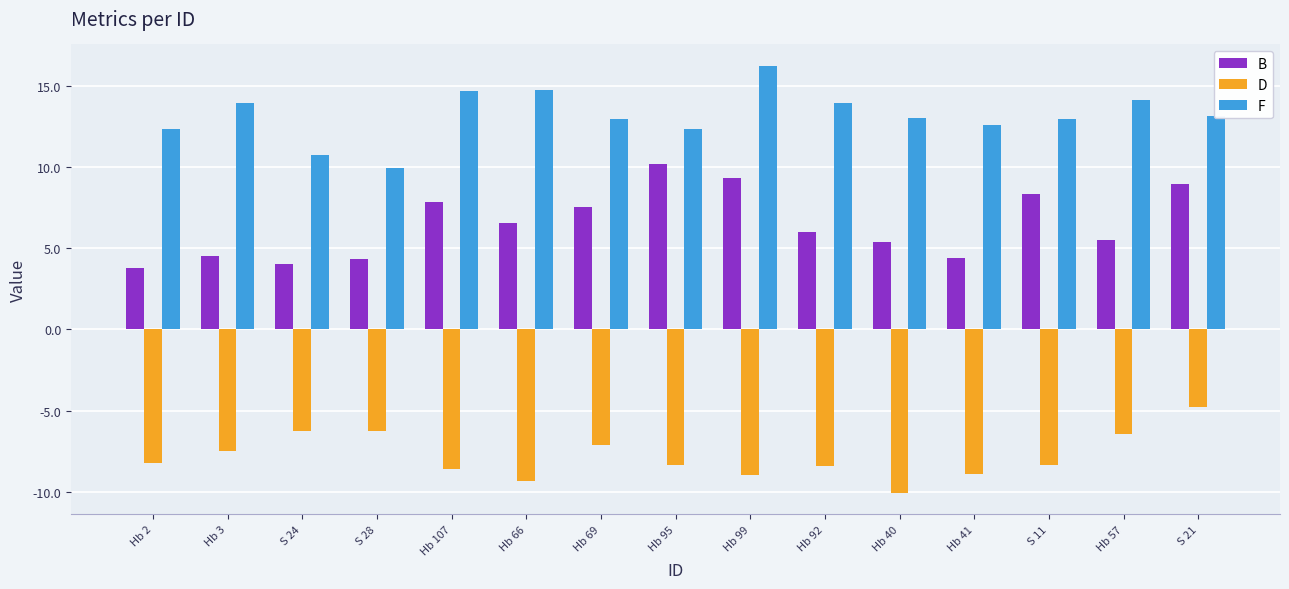

Are the bars horizontal?

No